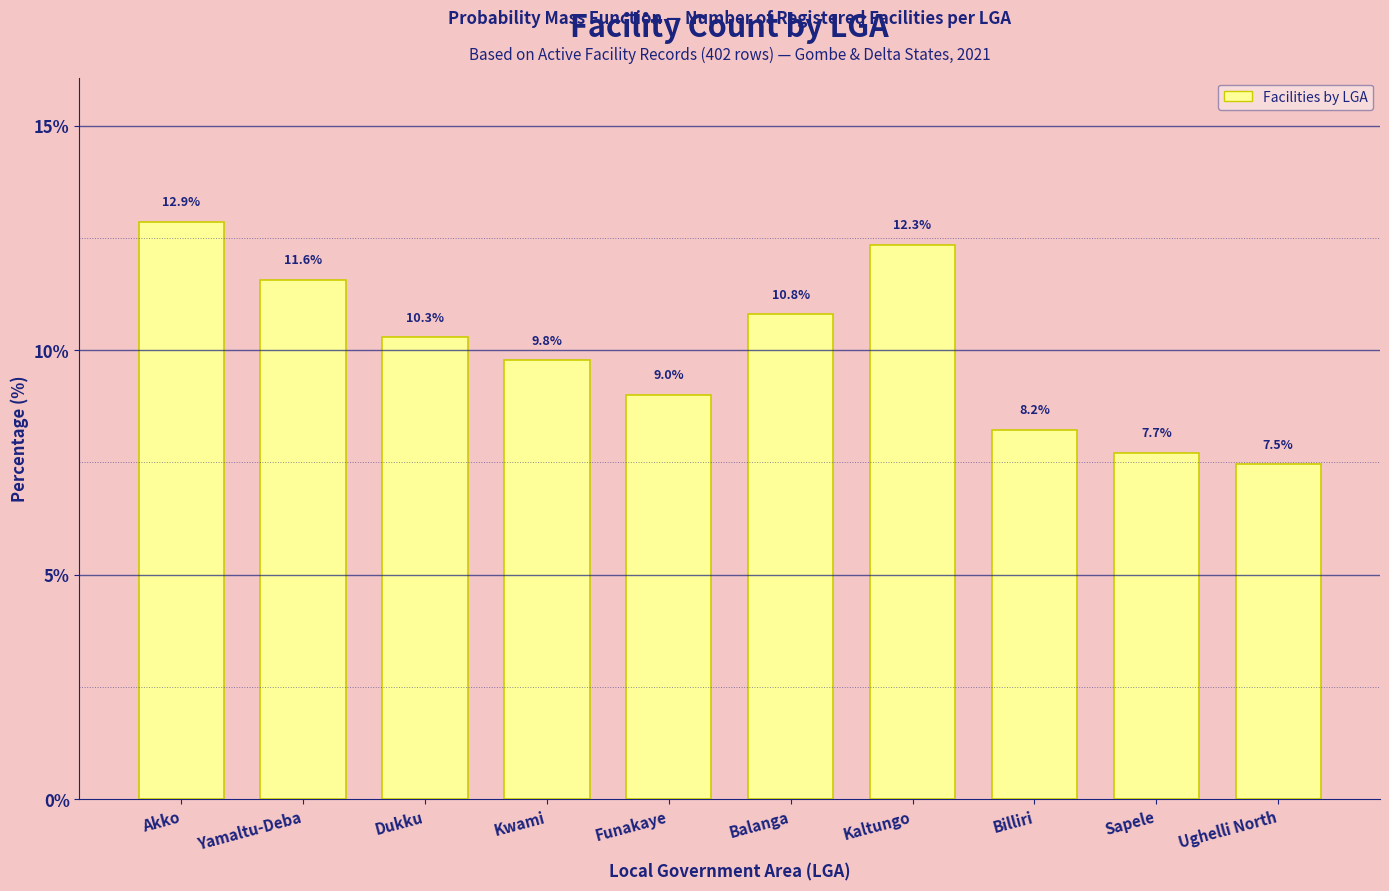

Reading left to right, what are all the values shown in this chart?

Akko=12.9	Yamaltu-Deba=11.6	Dukku=10.3	Kwami=9.8	Funakaye=9.0	Balanga=10.8	Kaltungo=12.3	Billiri=8.2	Sapele=7.7	Ughelli North=7.5